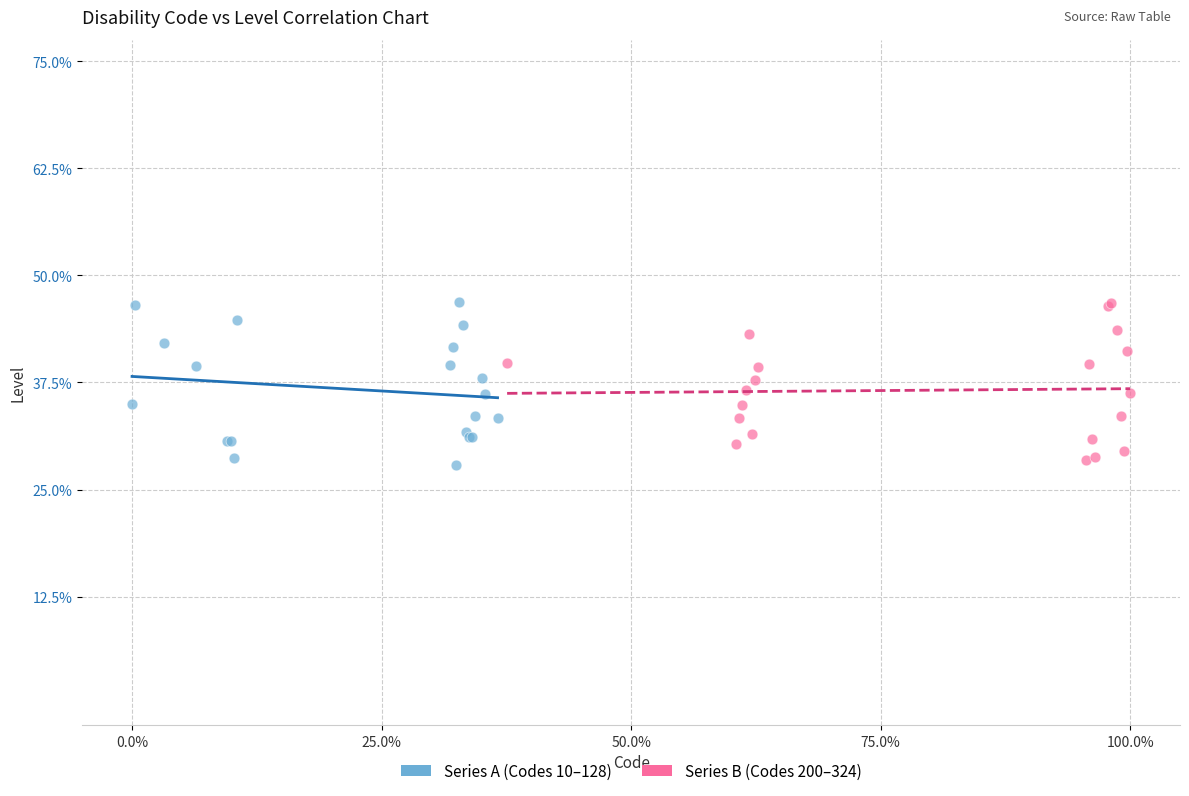

What are all the series names shown in the legend?

Series A (Codes 10–128), Series B (Codes 200–324)